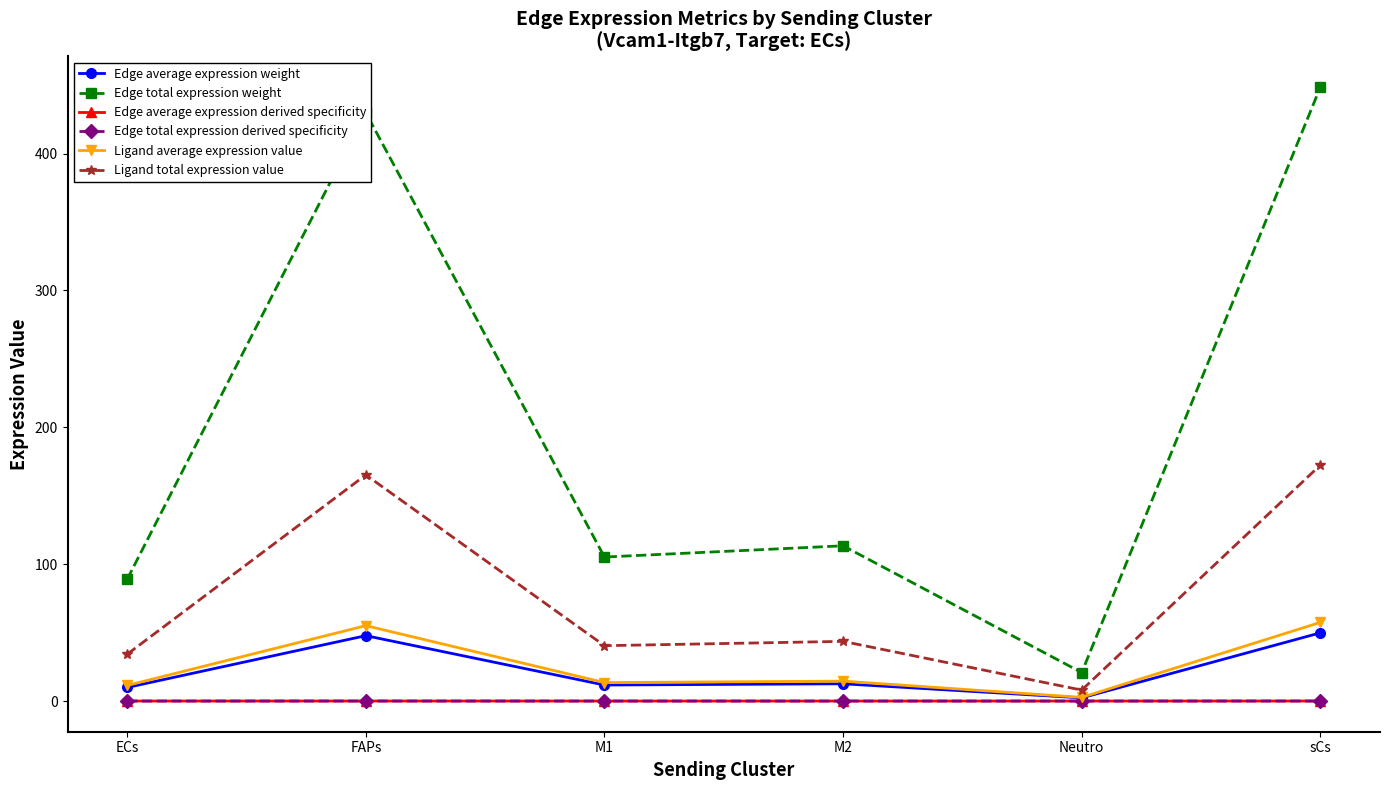

Does the chart have visible grid lines?

No